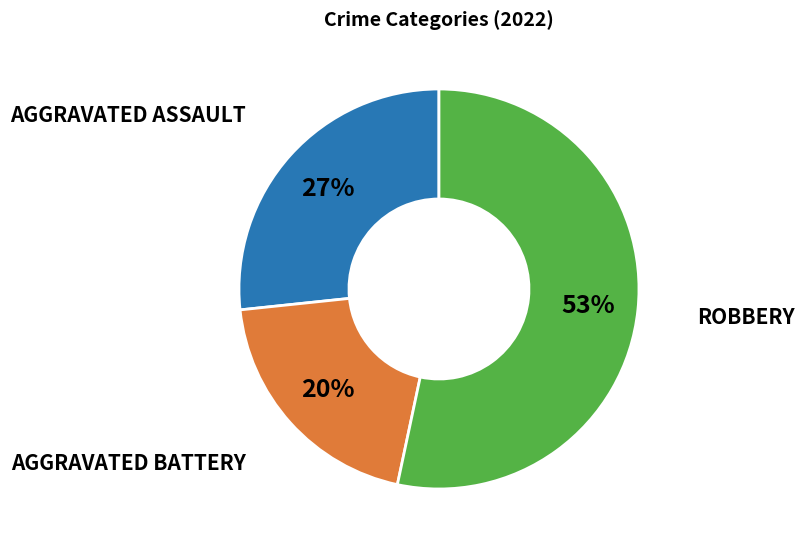

To the nearest percent, what is the average slice percentage?

33%